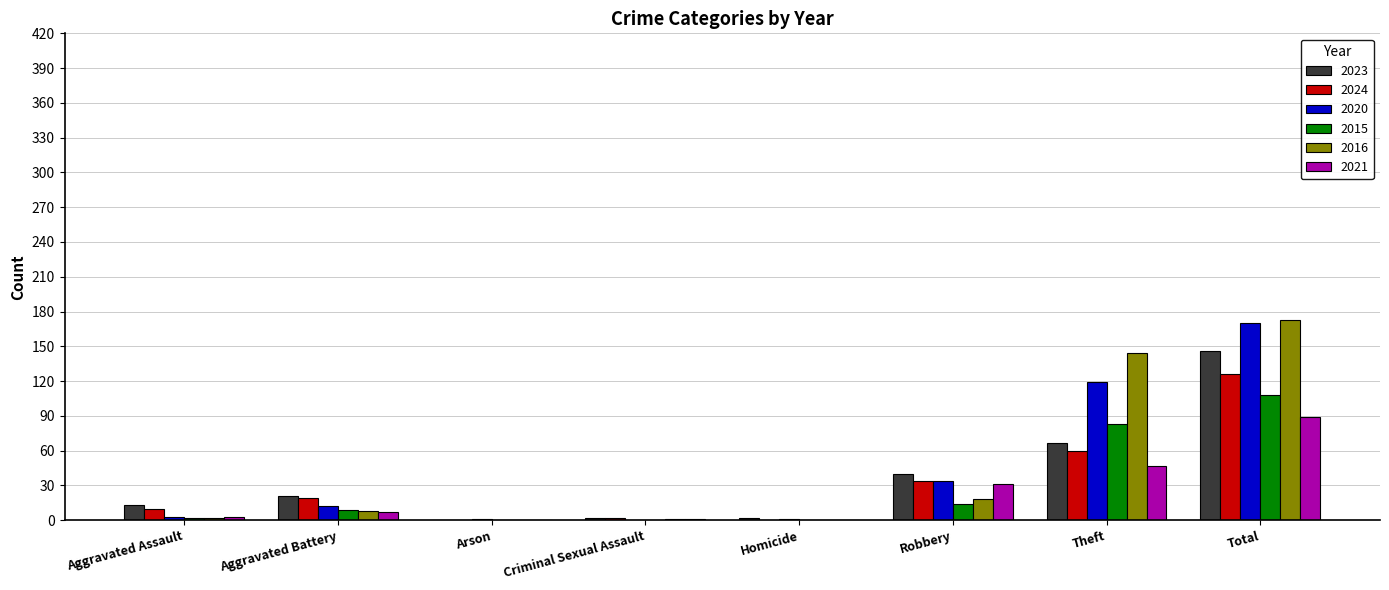

What is the total value across all series at Aggravated Assault?

33